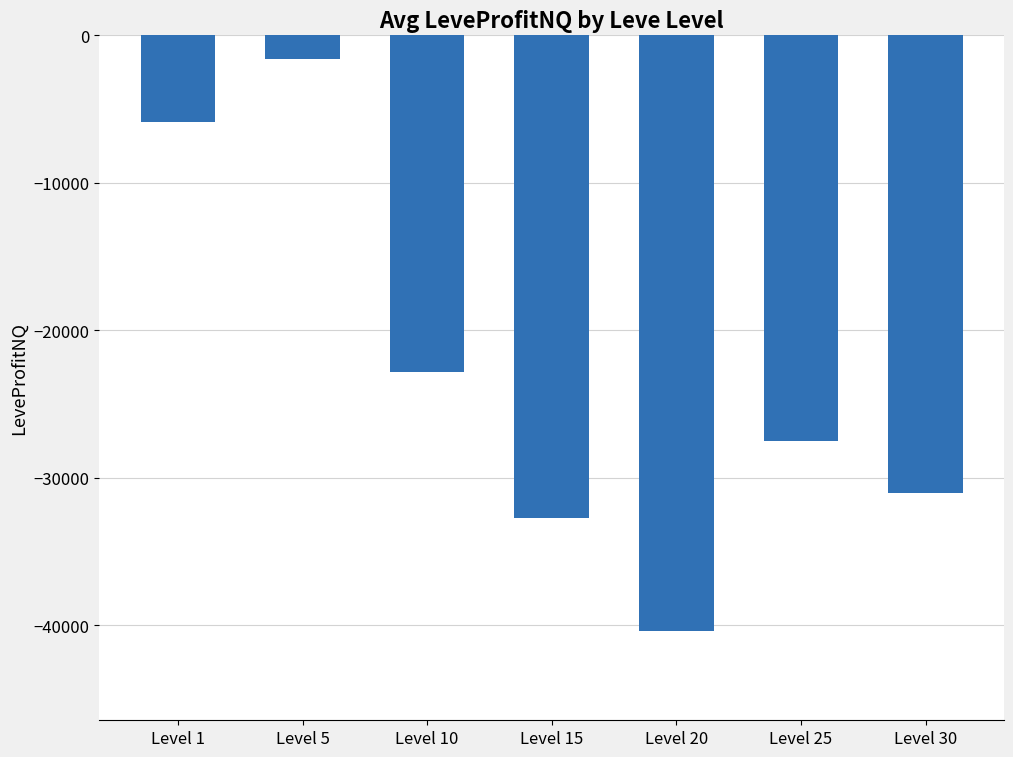

What is the value of the 2nd bar from the left?

-1580.0